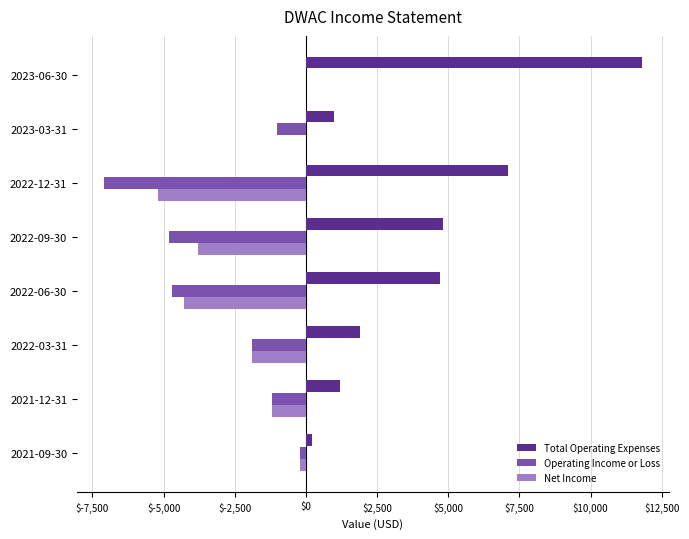

What is the sum of all Total Operating Expenses values?

32700